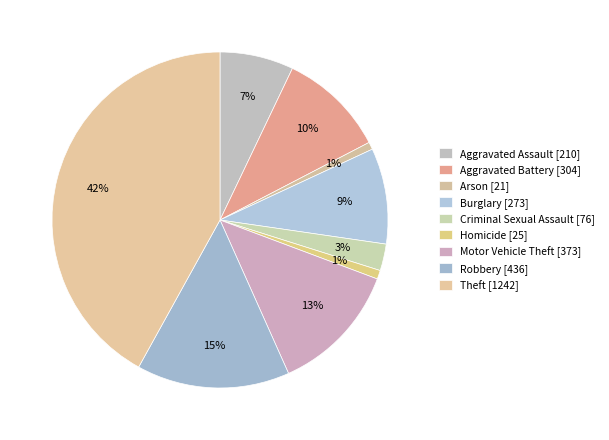

Which category has the biggest portion of the pie?

Theft